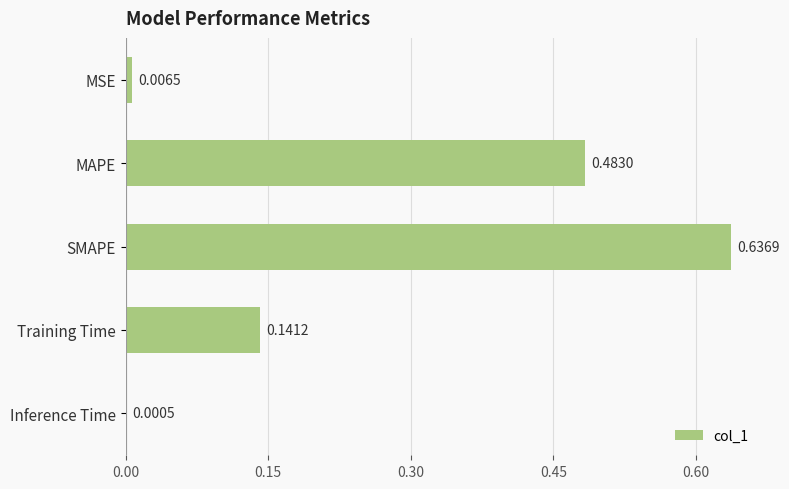

Which category has the highest value across all series?

SMAPE